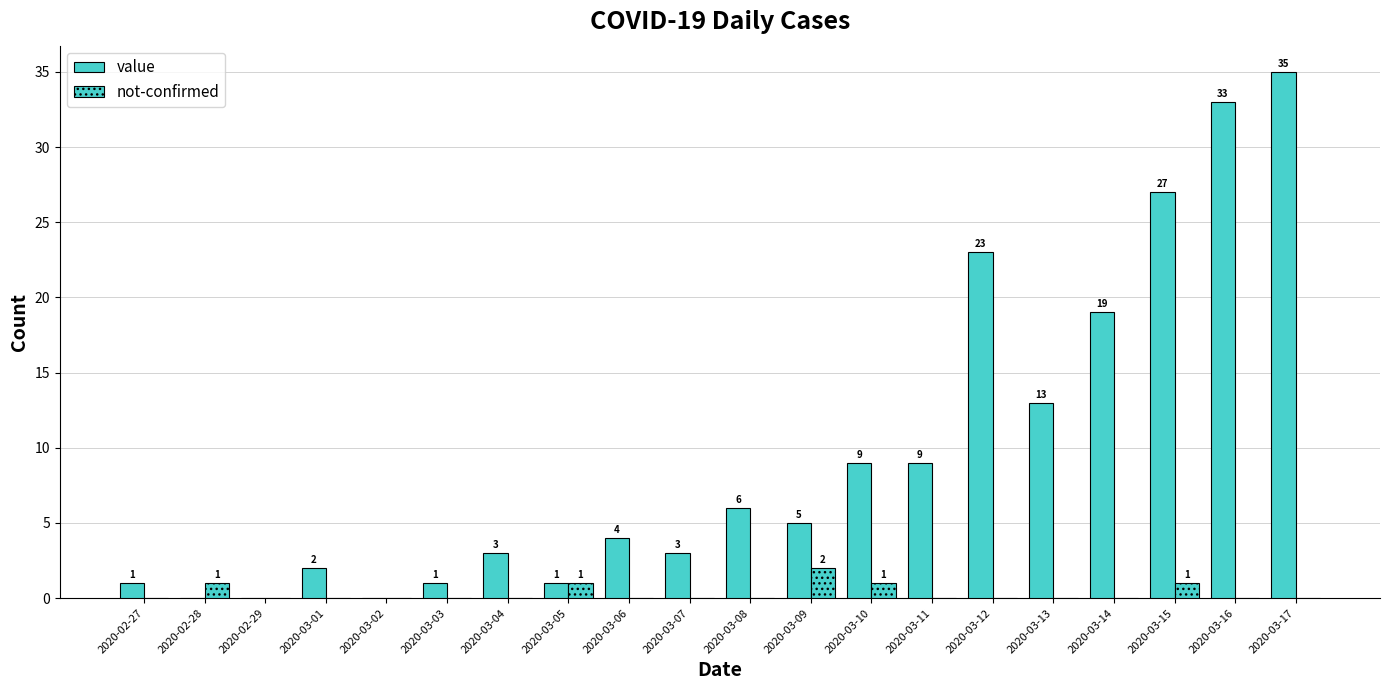

Does the chart contain stacked bars?

No